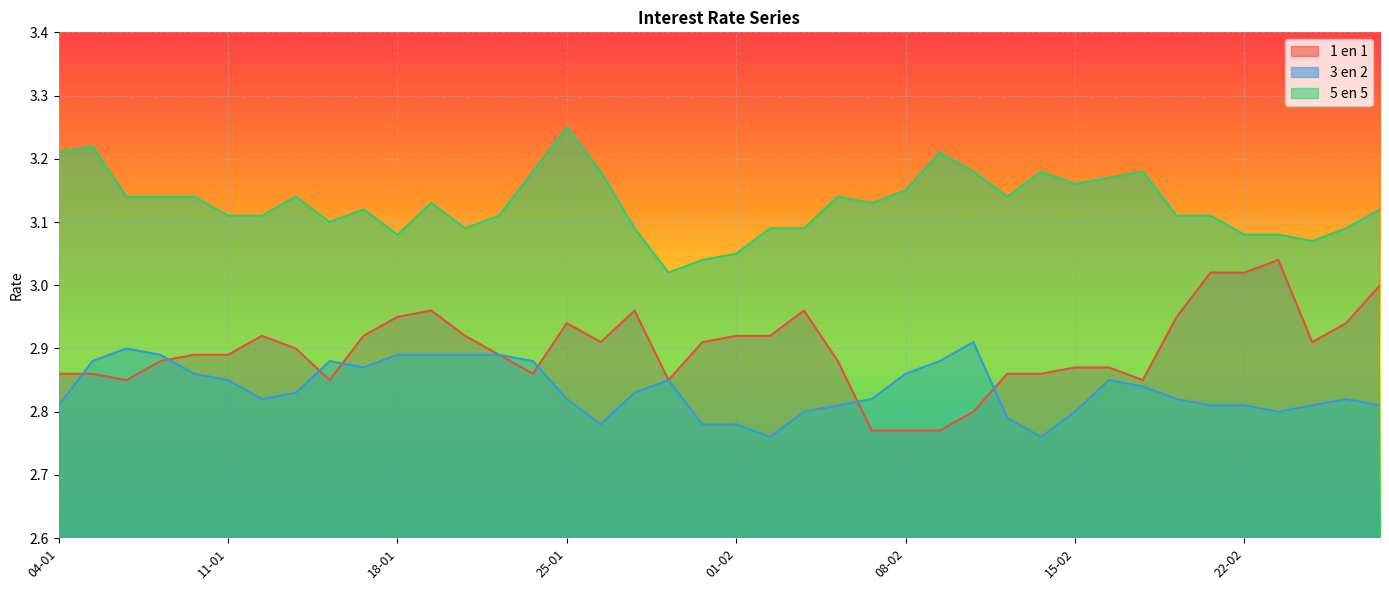

Rank the categories by 3 en 2 value from highest to lowest.

10-02, 06-01, 07-01, 18-01, 19-01, 20-01, 21-01, 05-01, 14-01, 22-01, 09-02, 15-01, 08-01, 08-02, 11-01, 28-01, 16-02, 17-02, 13-01, 27-01, 12-01, 25-01, 05-02, 18-02, 25-02, 04-01, 04-02, 19-02, 22-02, 24-02, 26-02, 03-02, 15-02, 23-02, 11-02, 26-01, 29-01, 01-02, 02-02, 12-02